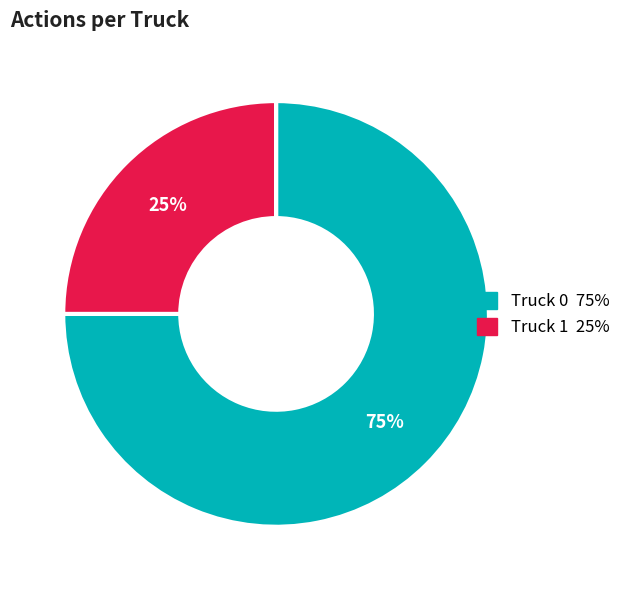

Count the number of slices in the pie.

2